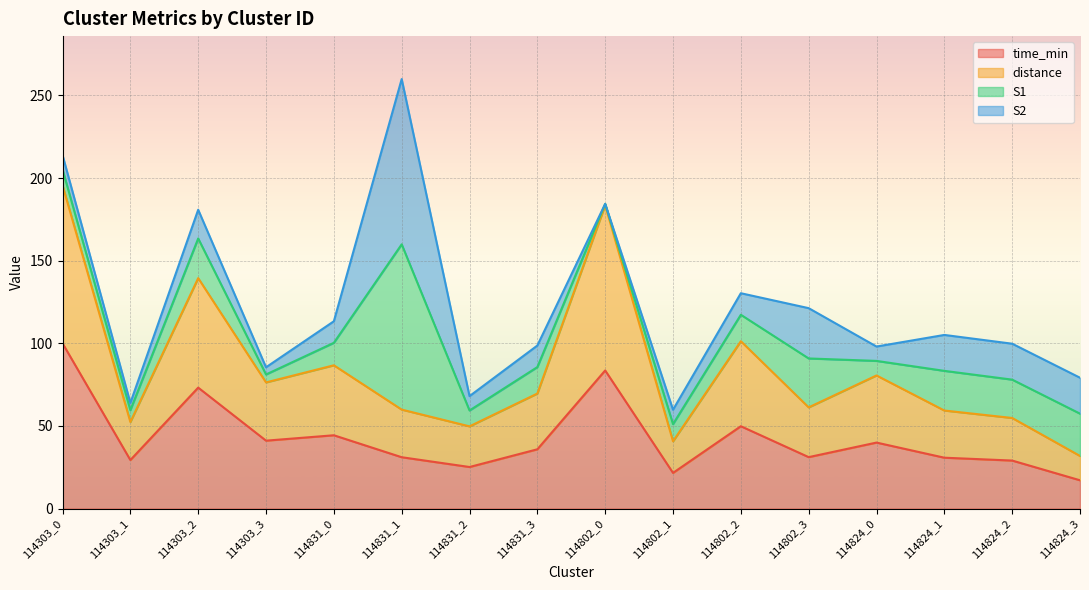

How many data points does each series have?

16